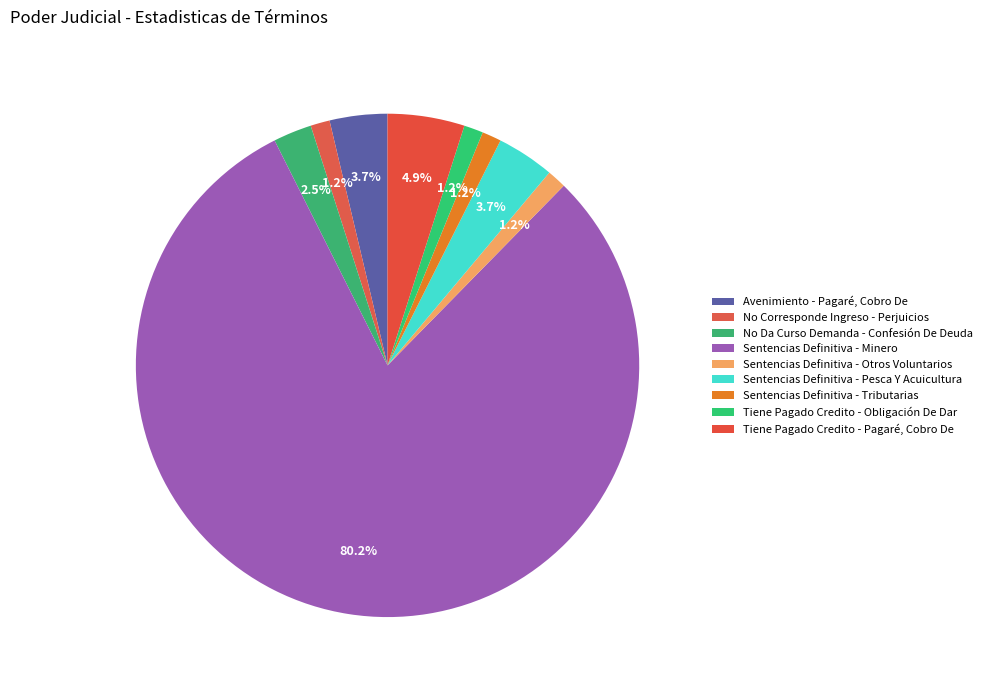

How many slices are in this pie chart?

9